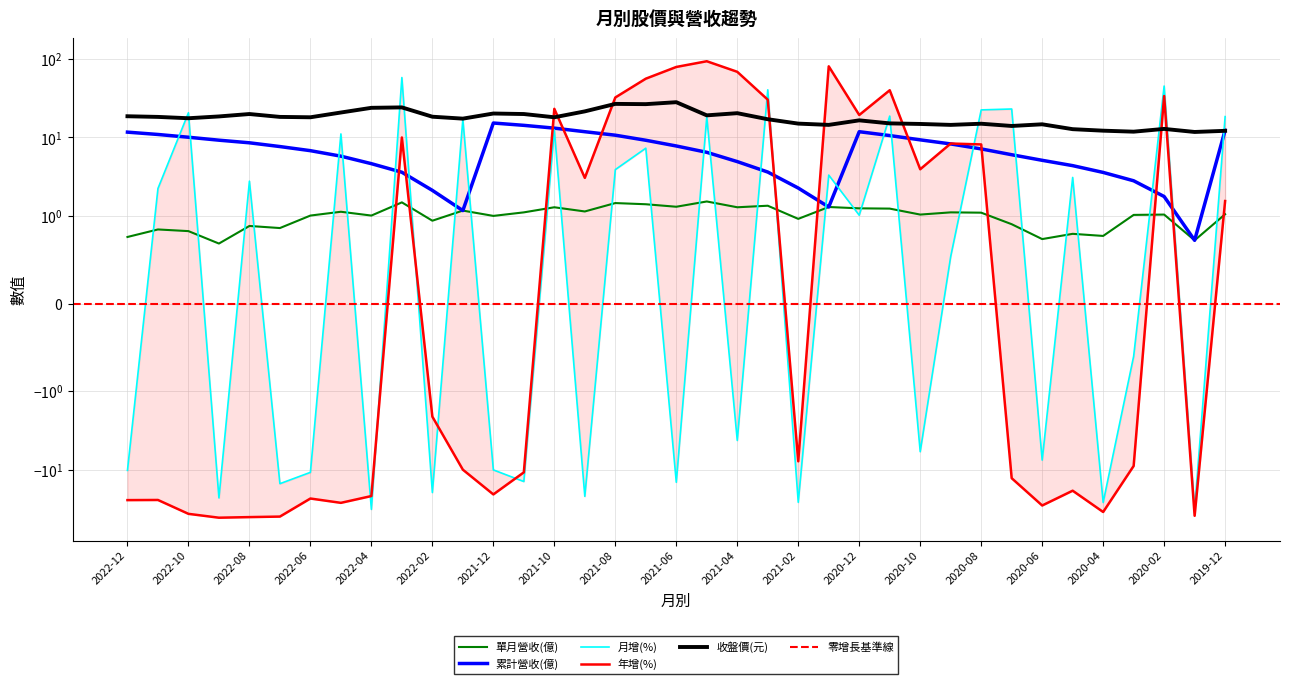

At which label does 單月營收(億) reach its minimum?

2022-09